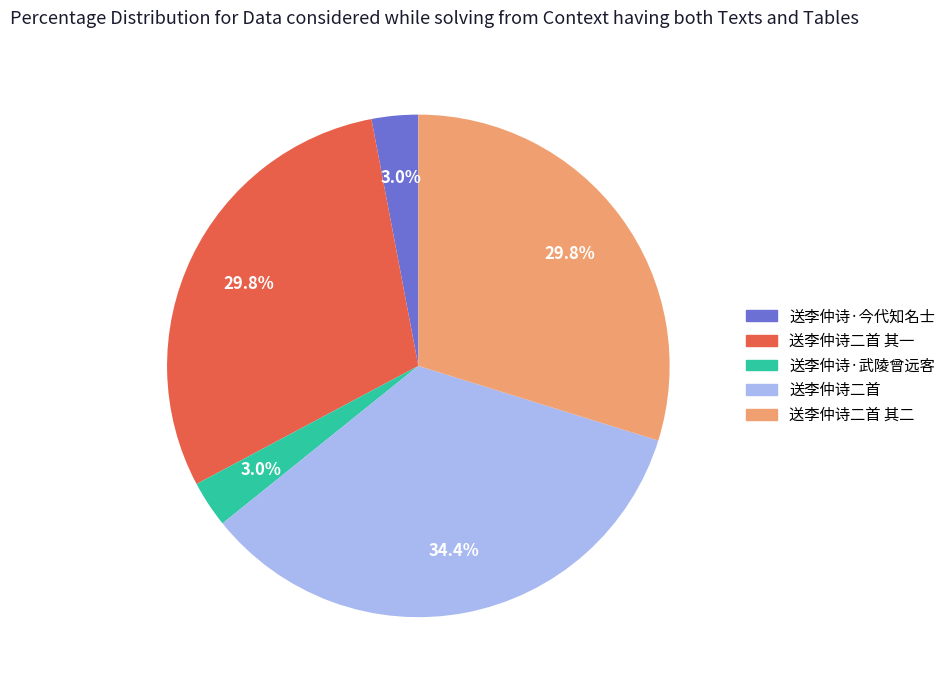

Between 送李仲诗·武陵曾远客 and 送李仲诗二首 其二, which is larger?

送李仲诗二首 其二